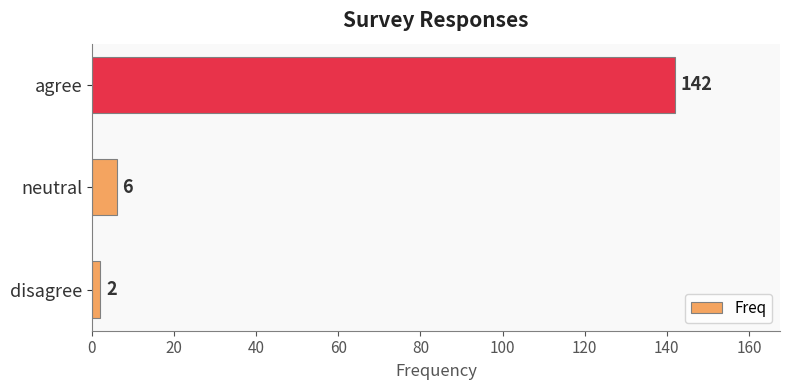

What is the difference between the second highest and minimum values?

4